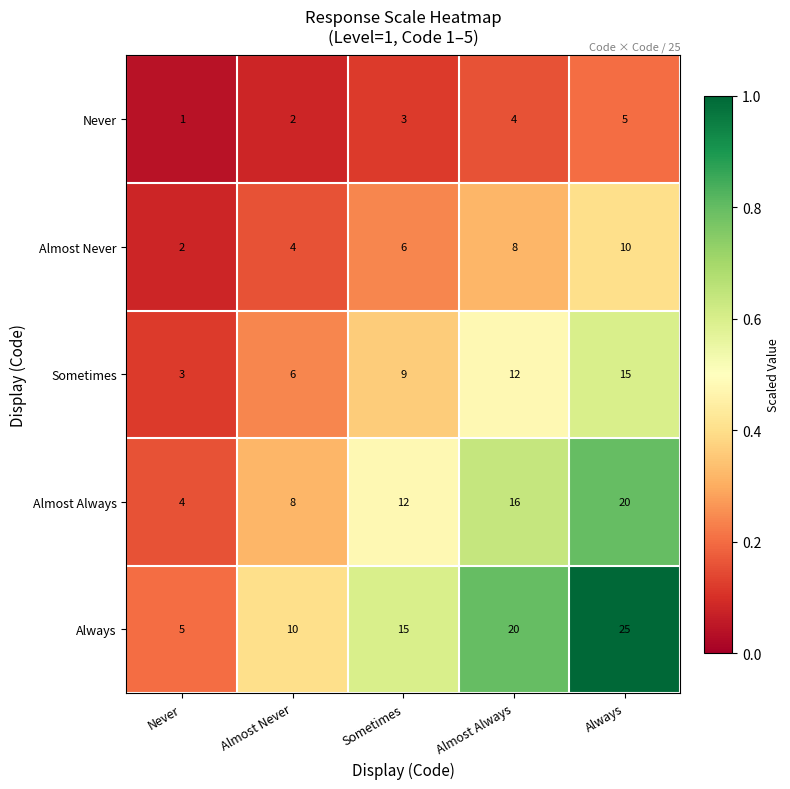

Which series has the largest range (max minus min)?

Always